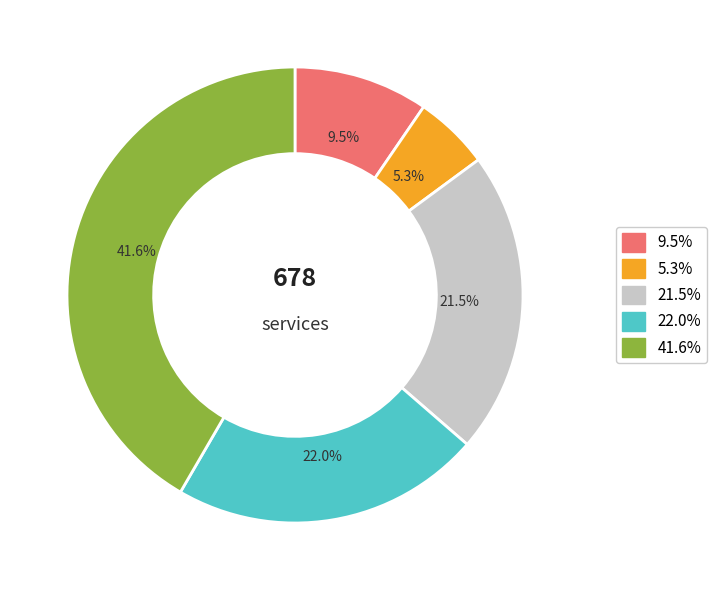

Is there any slice that represents more than half of the pie?

No